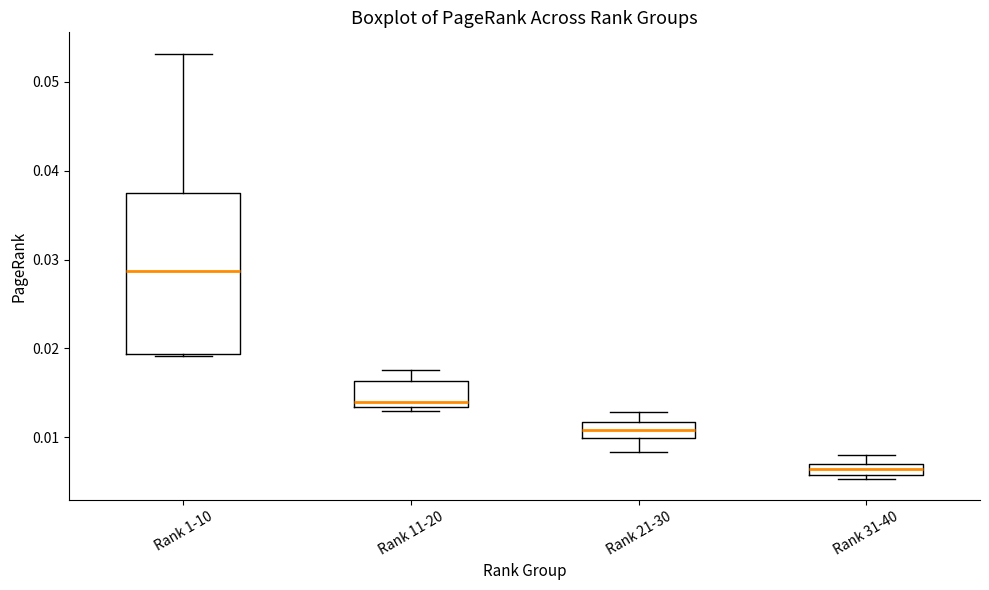

Comparing the boxes themselves (not the whiskers), which one is the tallest?

Rank 1-10